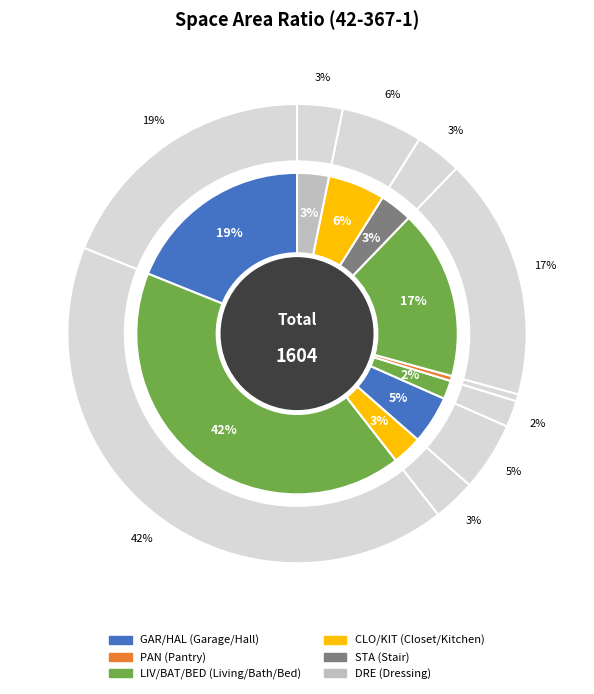

True or false: PAN accounts for 0% of the total.

True